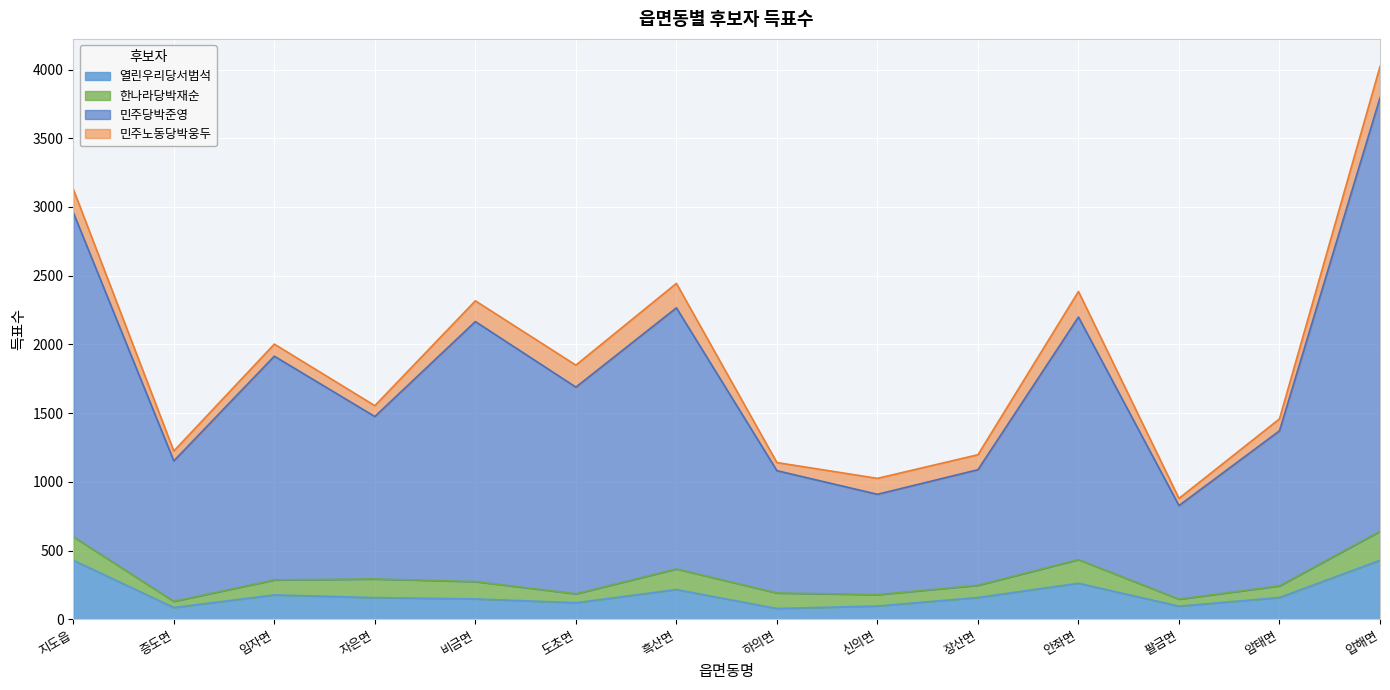

What is the maximum value for 열린우리당서범석?

429